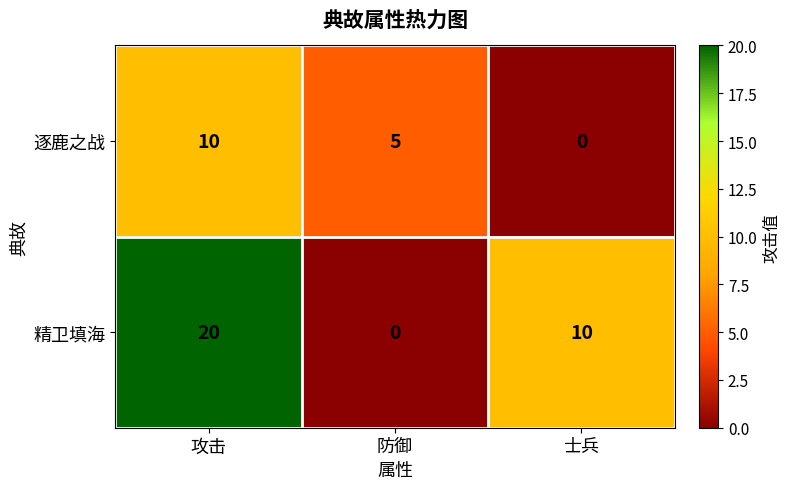

Reading left to right, list all the values displayed in this chart.

逐鹿之战: 10	5	0
精卫填海: 20	0	10